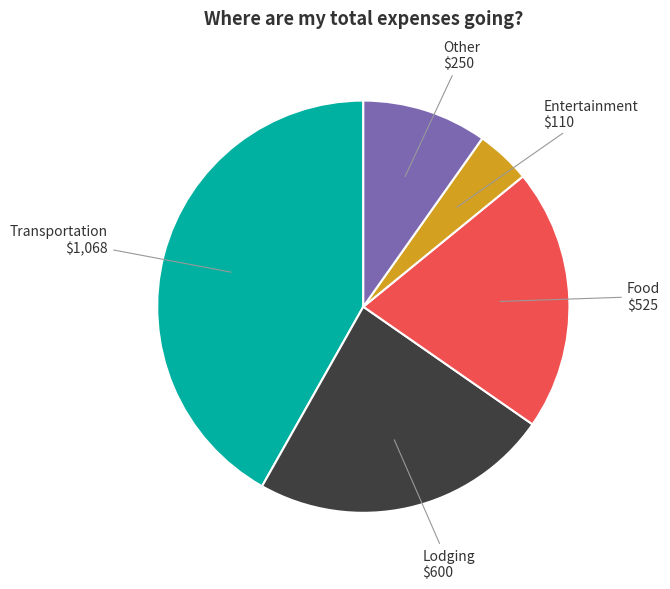

Is the sum of Other and Lodging greater than half?

No